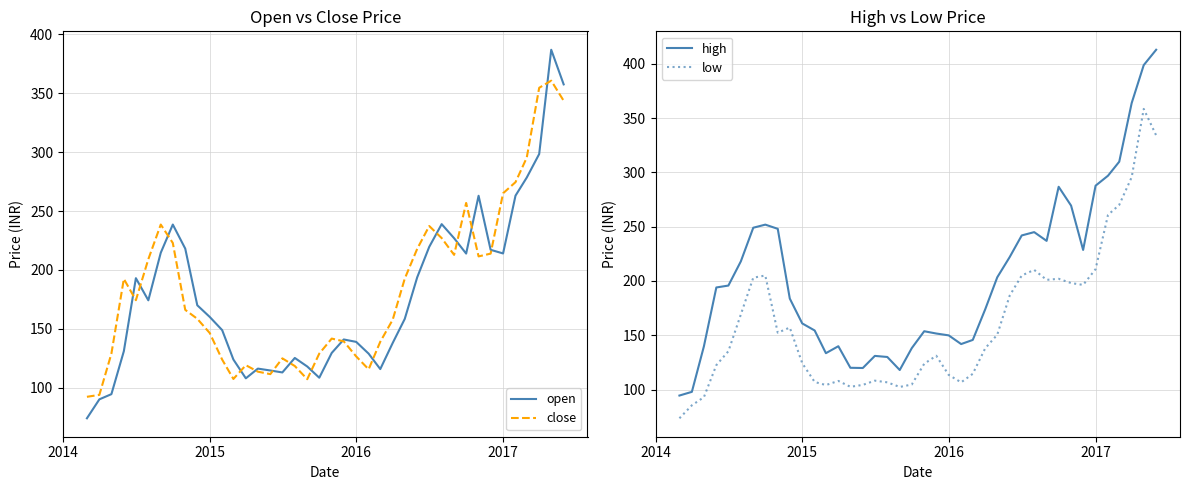

True or false: open and low intersect in this chart.

False